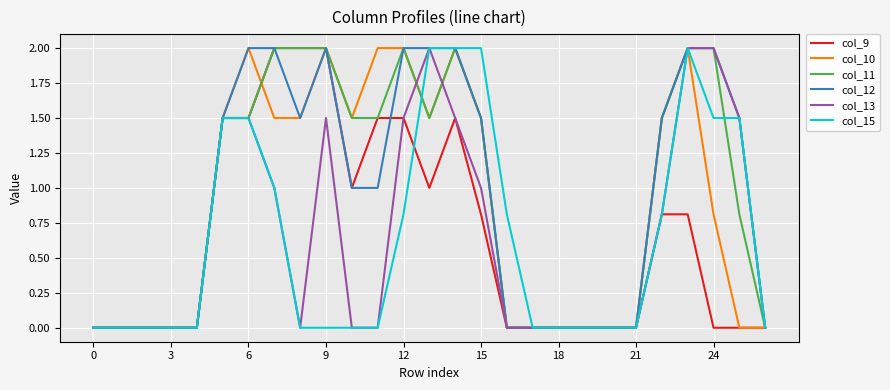

What is the maximum value for col_9?

2.0